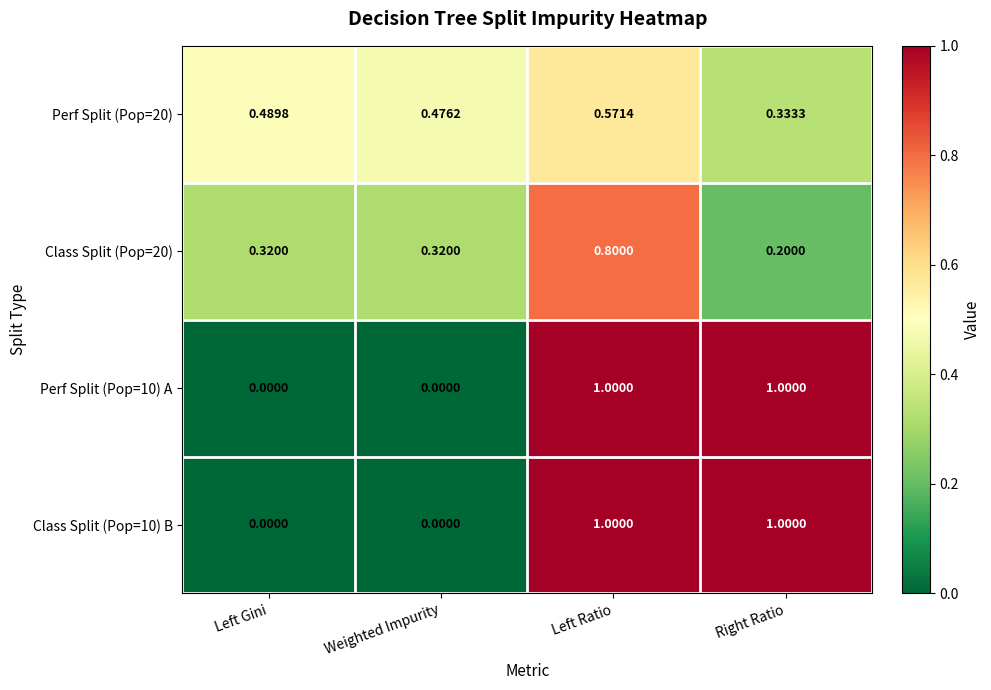

At which category is the sum across all series the highest?

Left Ratio